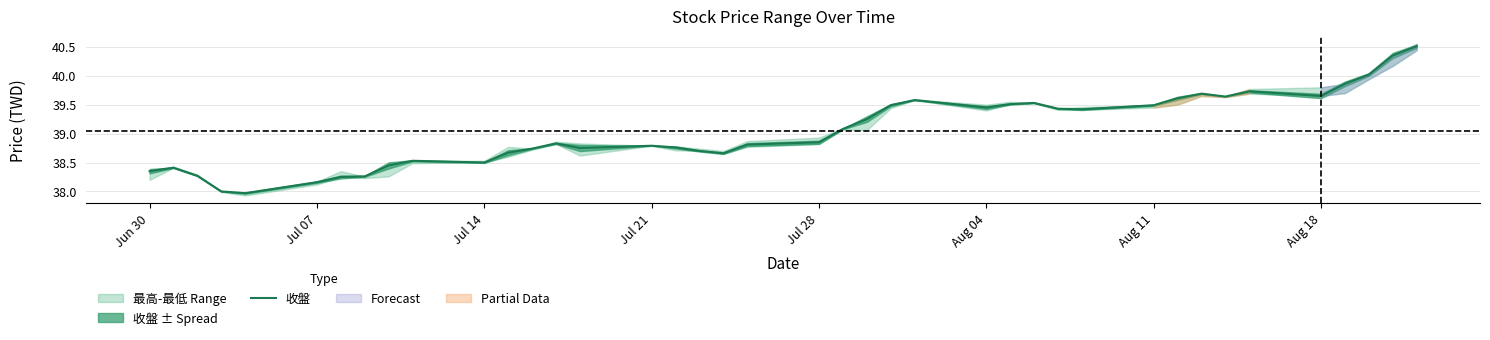

Is it true that 收盤 equals 61.7 at Jun 30?

False